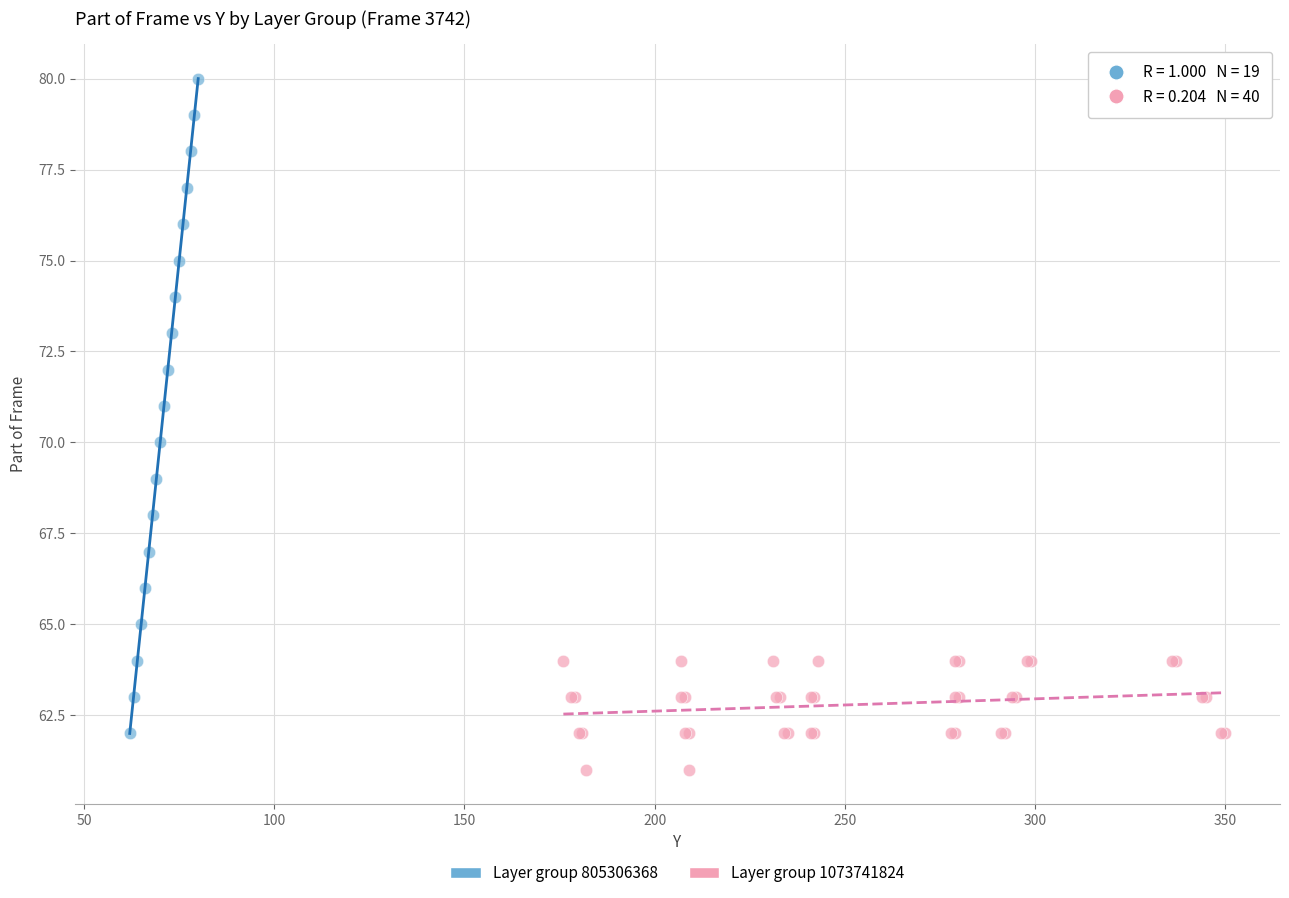

Which series reaches the minimum Y coordinate?

Layer group 1073741824